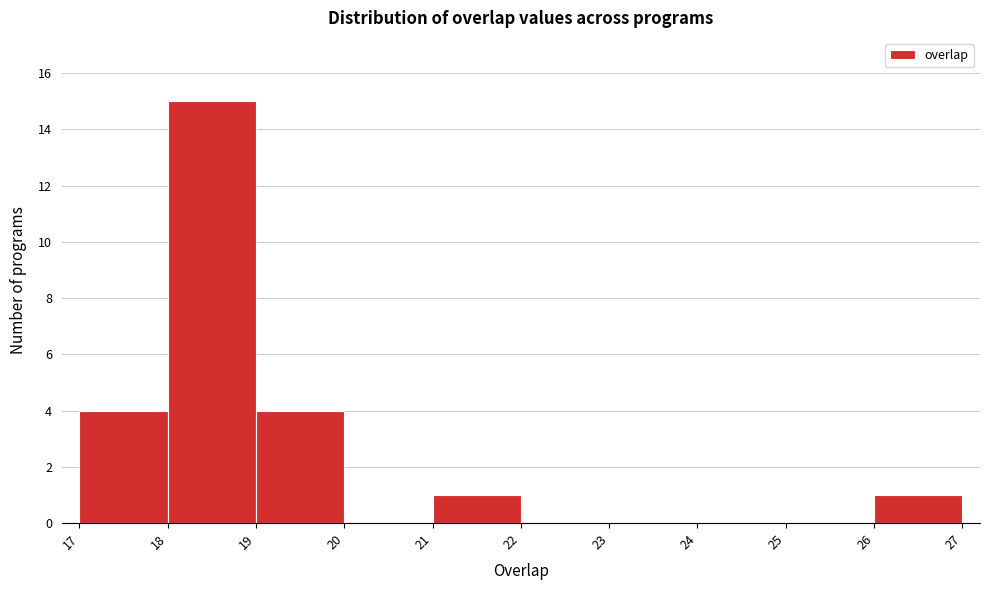

Reading right to left, transcribe all the data shown in this chart.

26=1	25=0	24=0	23=0	22=0	21=1	20=0	19=4	18=15	17=4